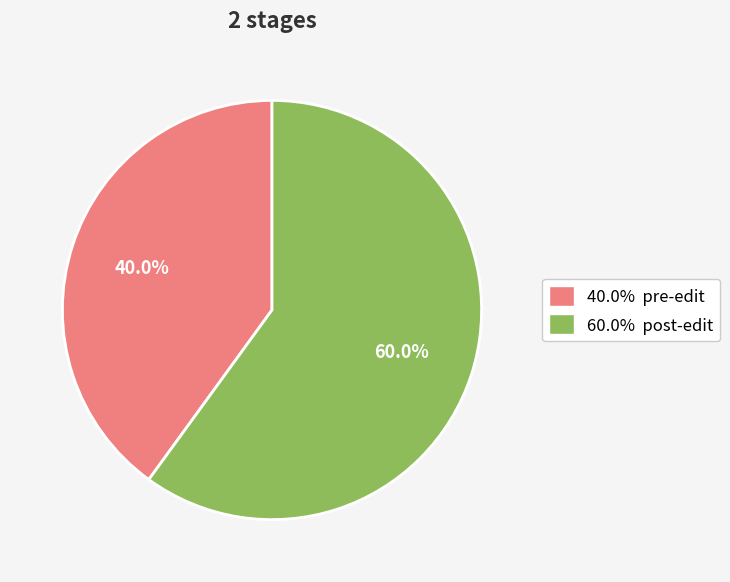

Combined, what portion of the pie is 40.0% pre-edit and 60.0% post-edit?

100.0%